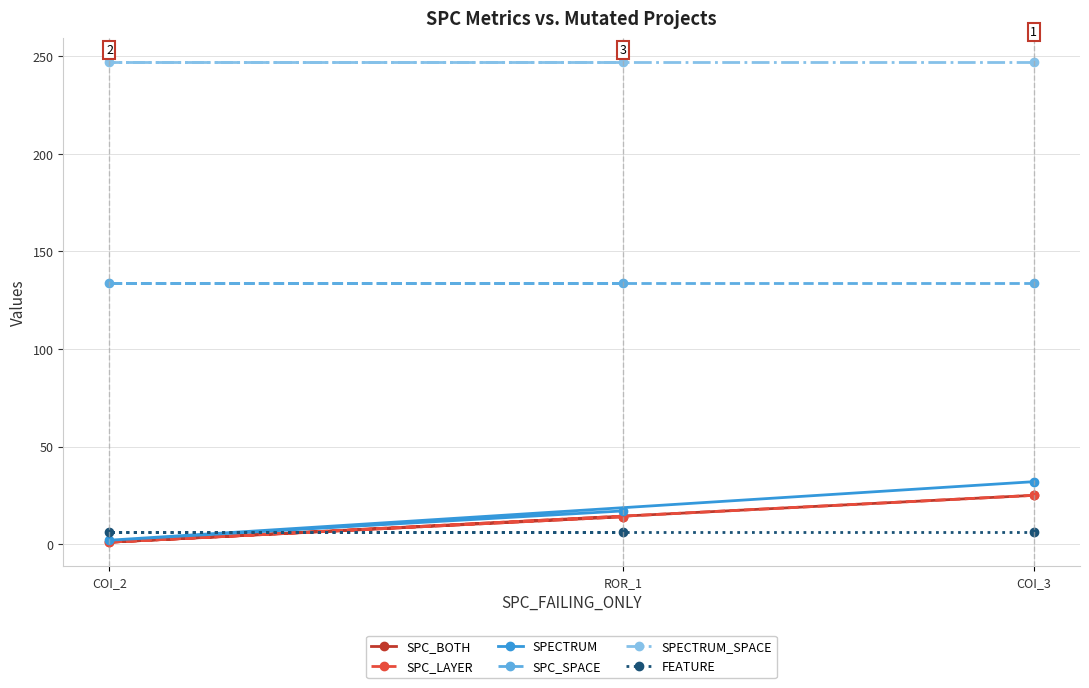

List the labels in order of SPECTRUM value, largest first.

COI_3, ROR_1, COI_2